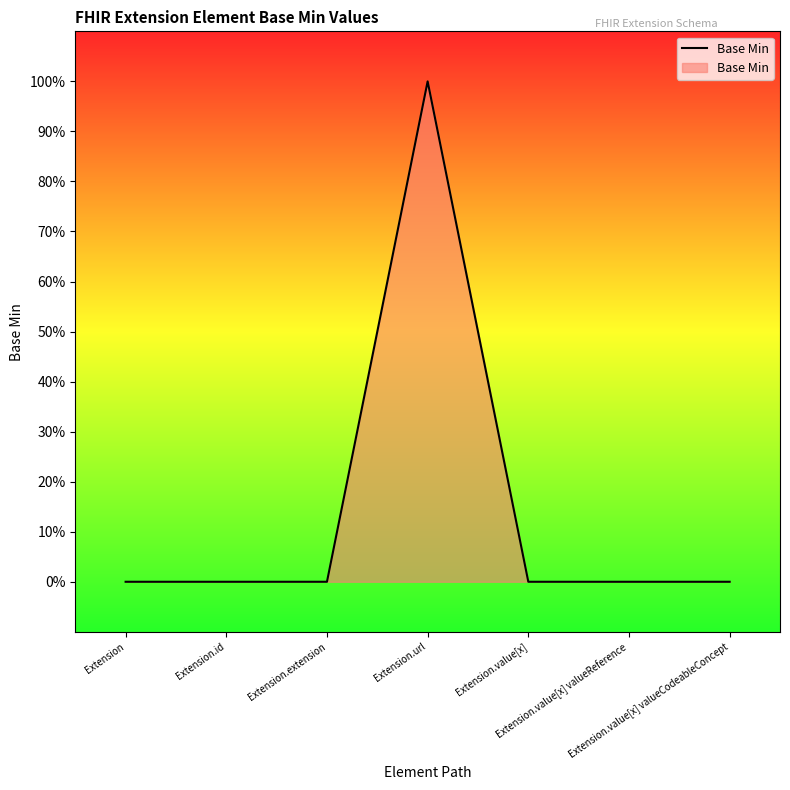

Is this an area chart (filled region under the line)?

Yes